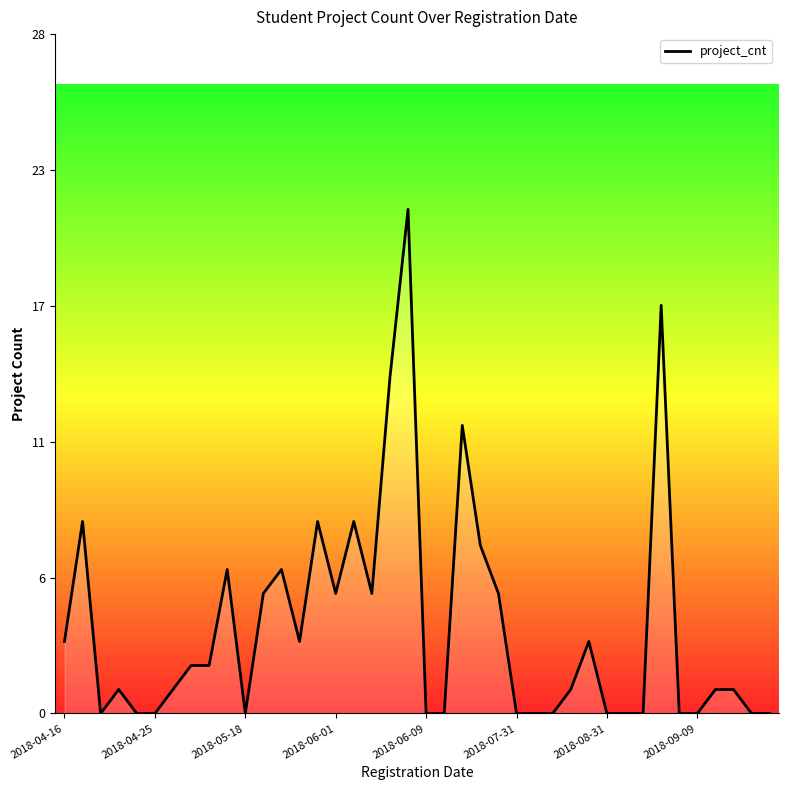

Does the chart display data point markers on the line(s)?

No